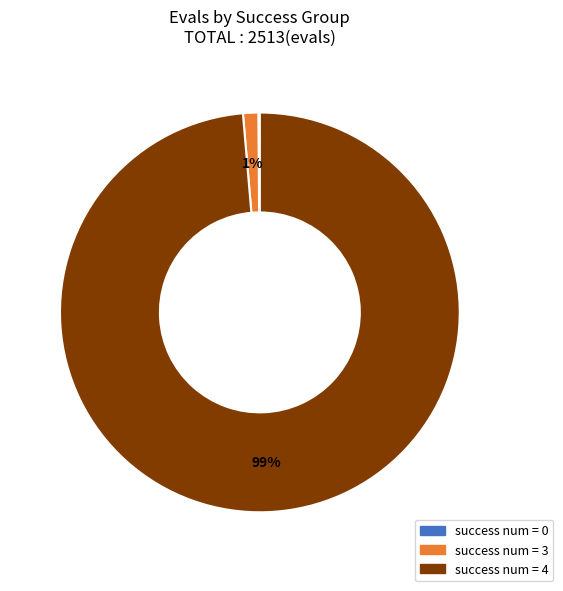

To the nearest percent, what is the difference between the largest and smallest slice percentages?

99%